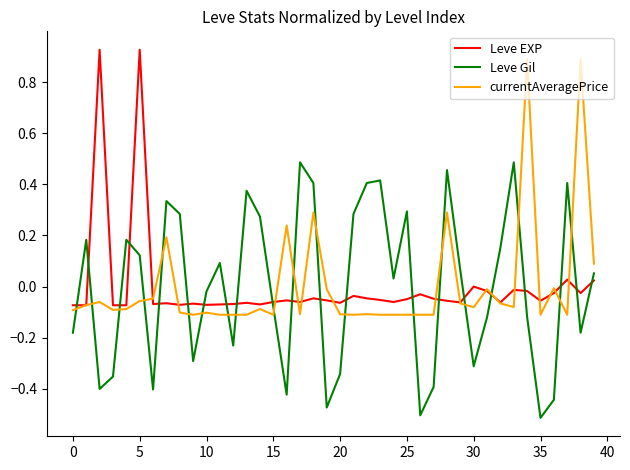

How many times do Leve Gil and currentAveragePrice cross each other?

20